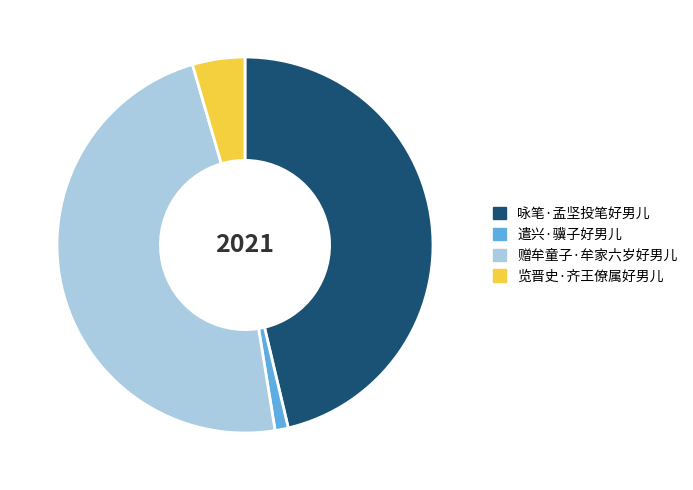

How many slices are in this pie chart?

4